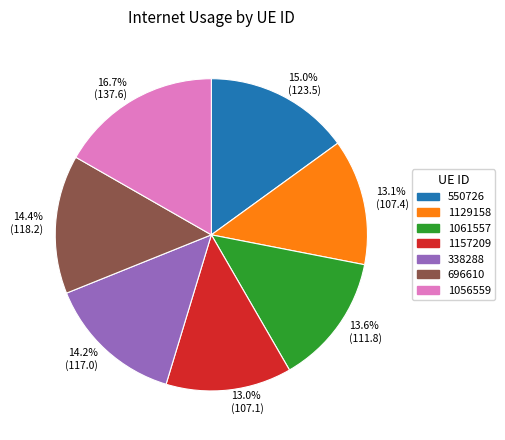

What portion of the pie excludes 696610?

85.6%